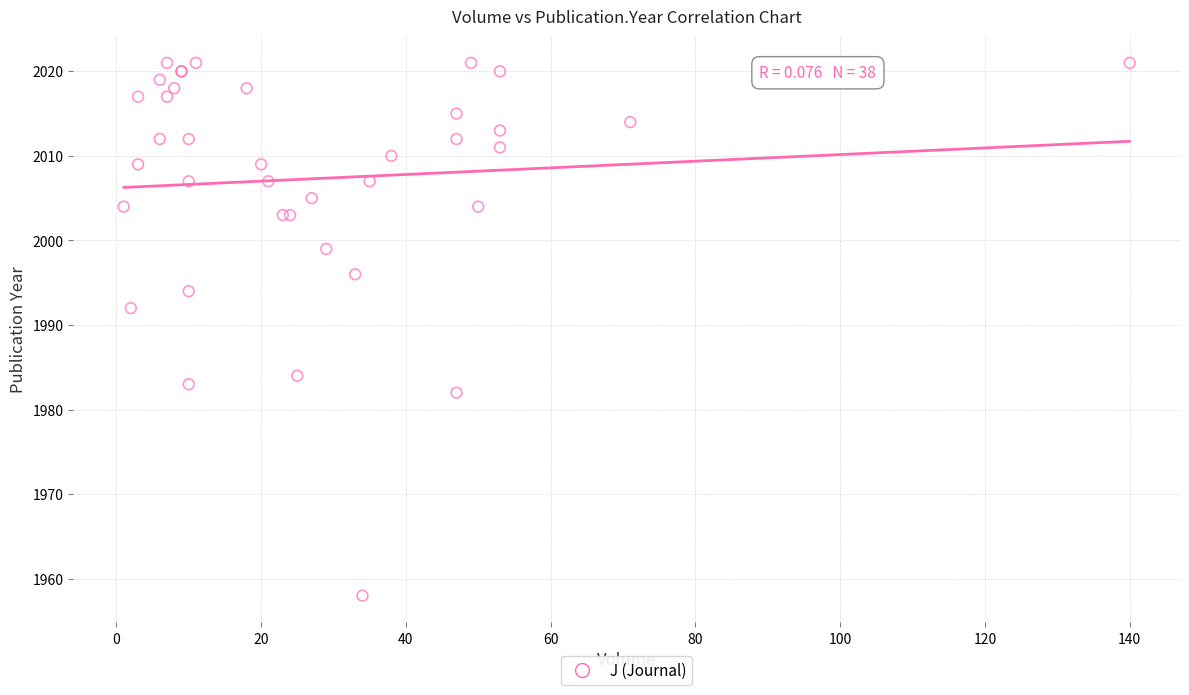

What Y value in the scatter plot is closest to 1989?

1992